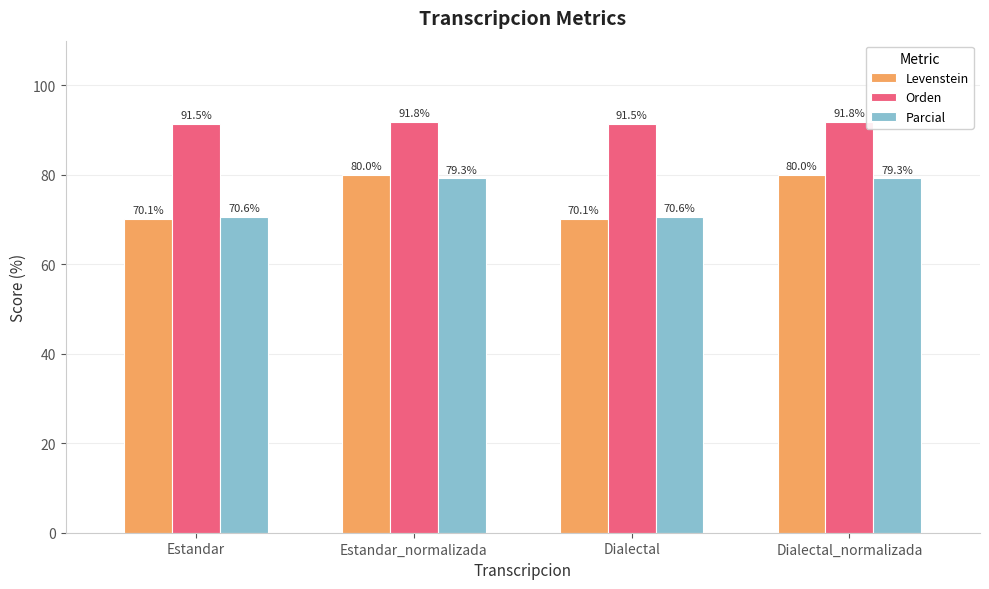

Which series has the largest total across all categories?

Orden